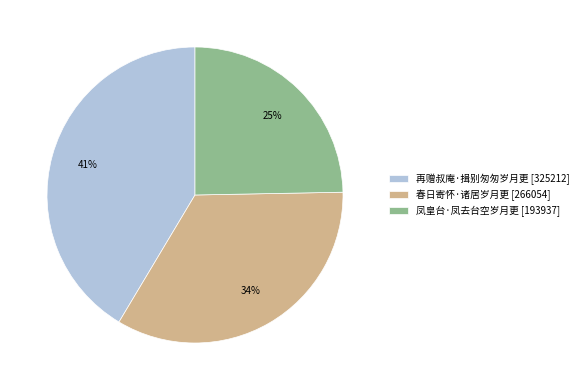

Does 凤皇台·凤去台空岁月更 represent more than half of the total?

No